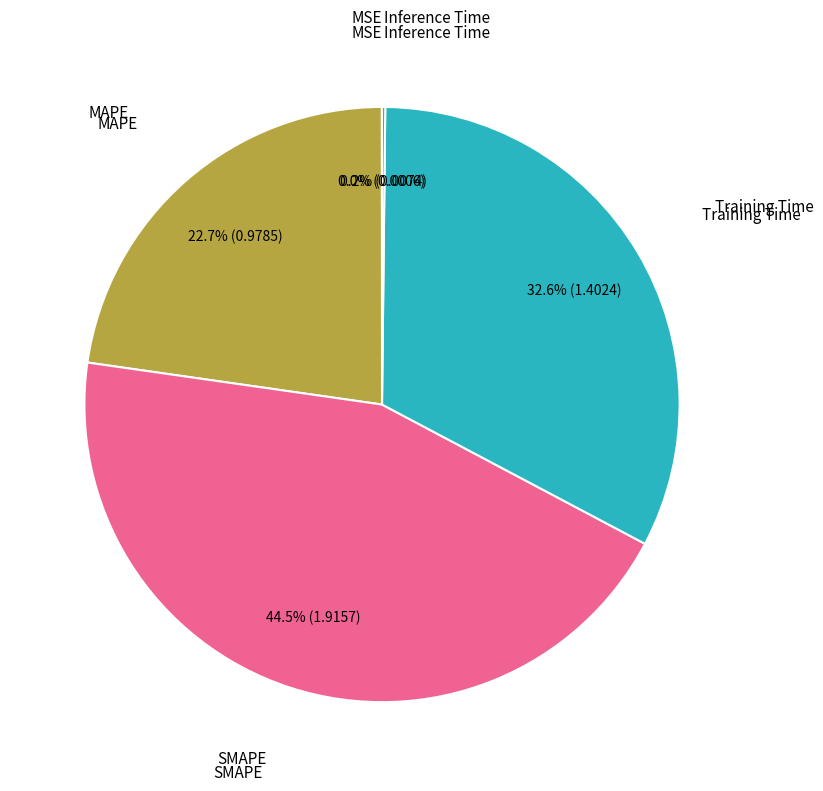

Is there any slice that represents more than half of the pie?

No